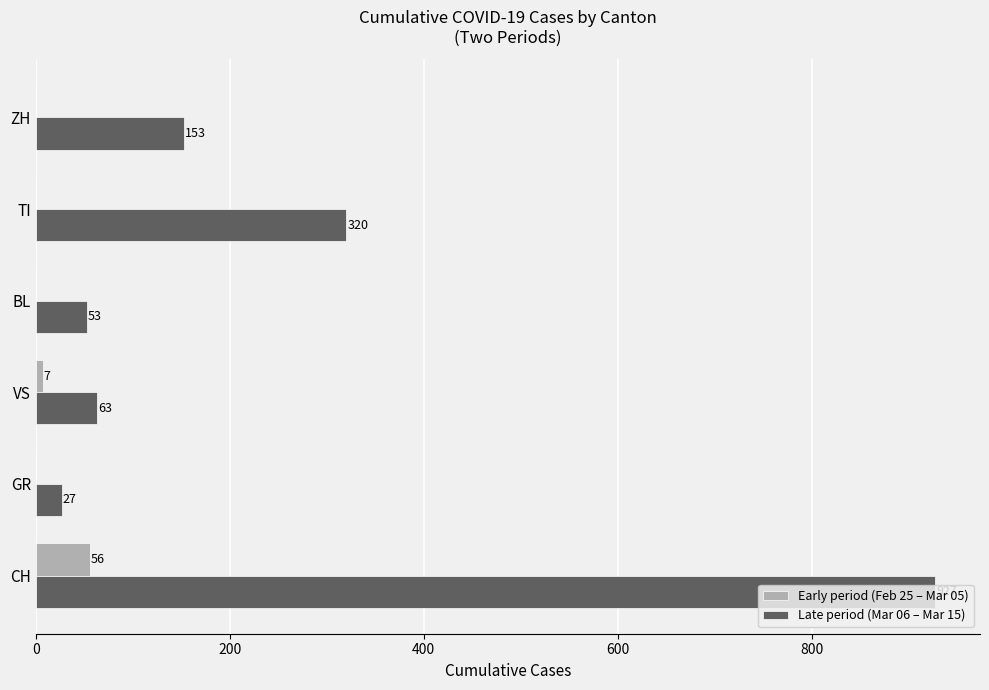

Between CH and ZH, which series saw the biggest shift?

Late period (Mar 06 – Mar 15)